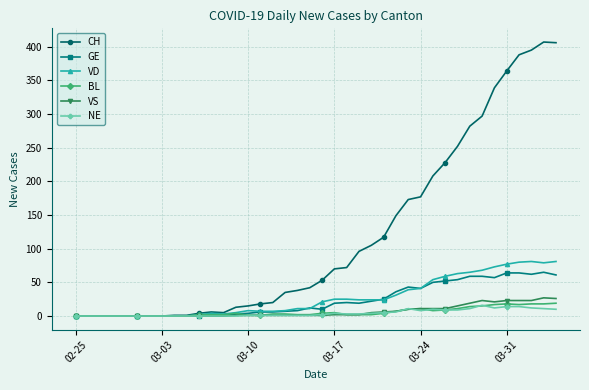

Count the number of categories in the chart.

40